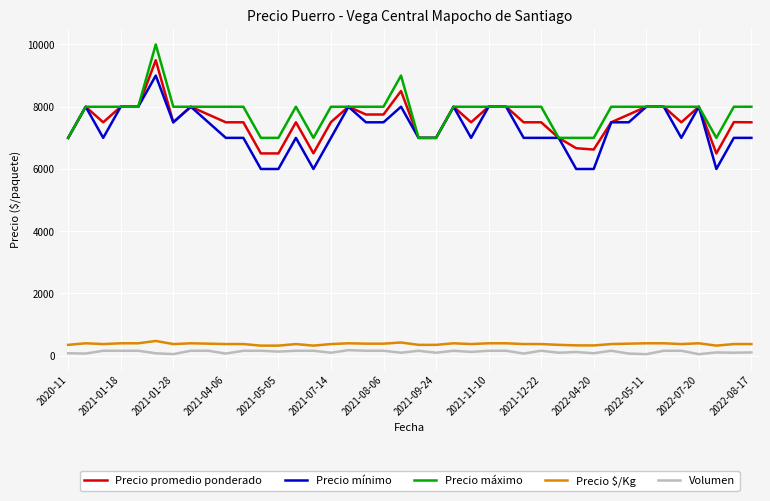

How many lines are shown in the chart?

5